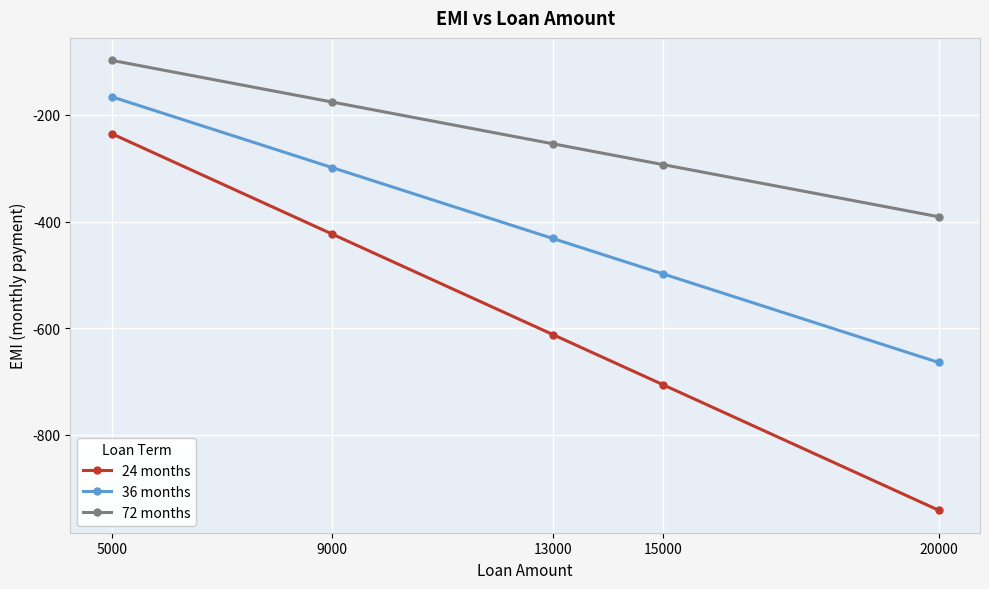

What is the value of the 72 months point at the 5th from the left?

-391.0